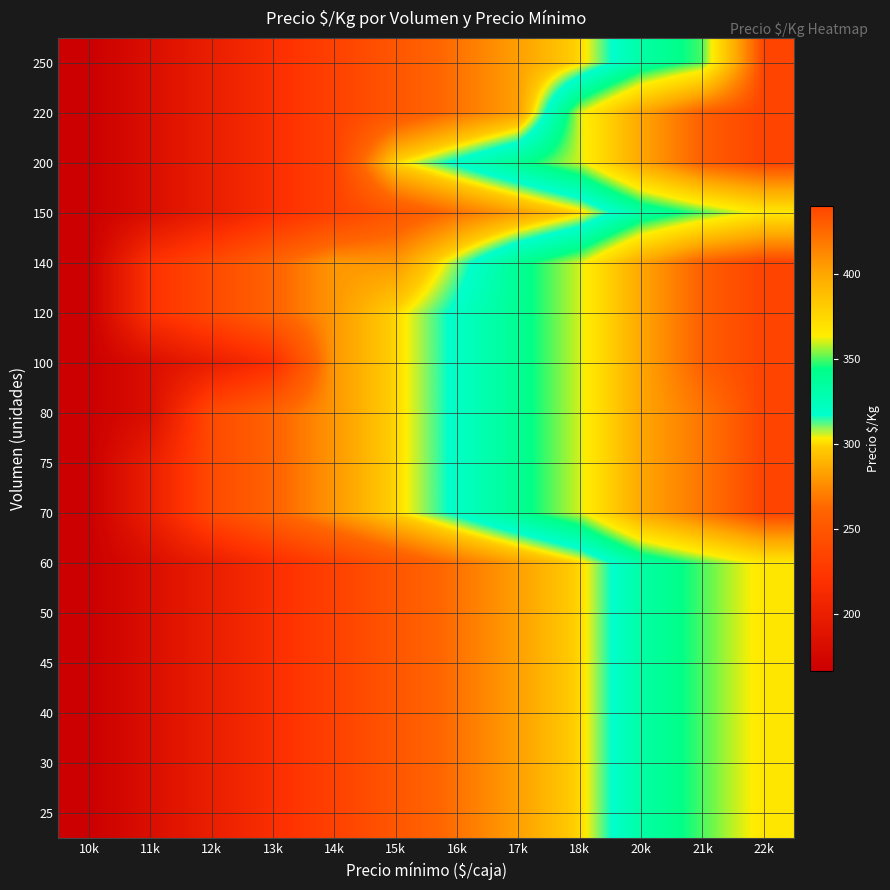

Between 12k and 20k, which is larger?

20k